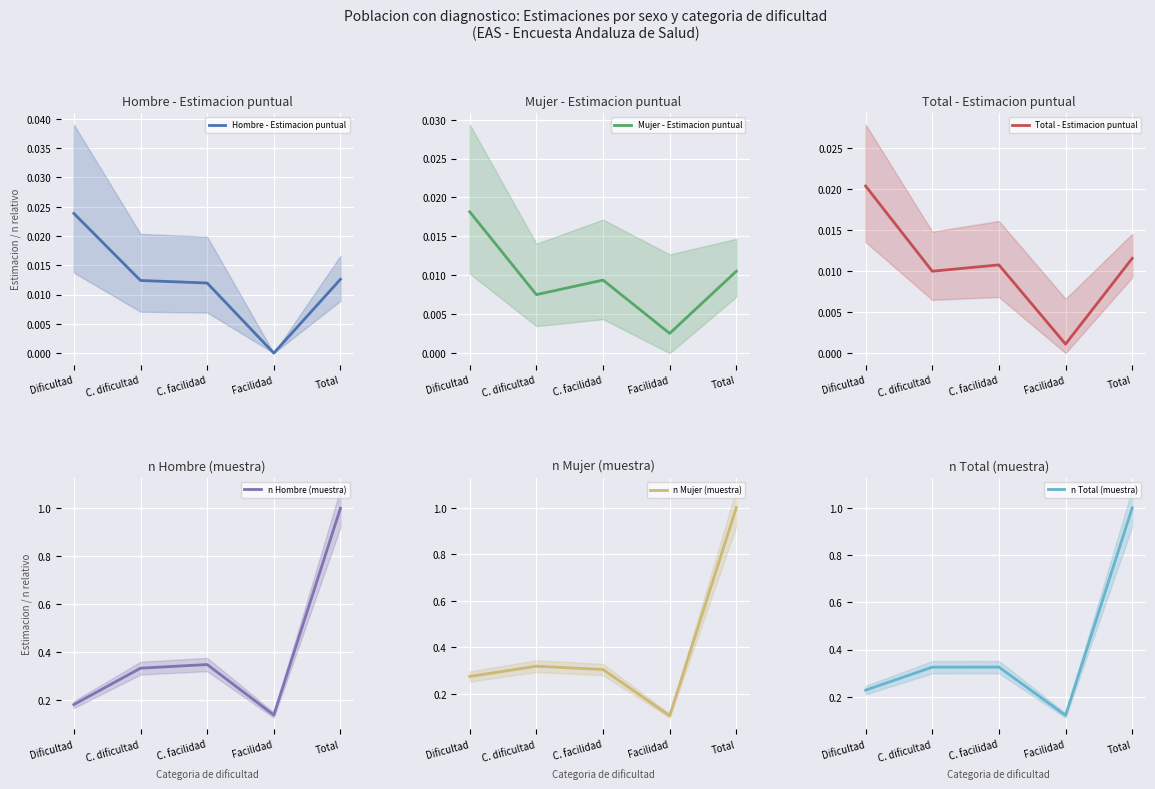

True or false: Mujer - Estimacion puntual has a value of 0.0 at Facilidad.

True